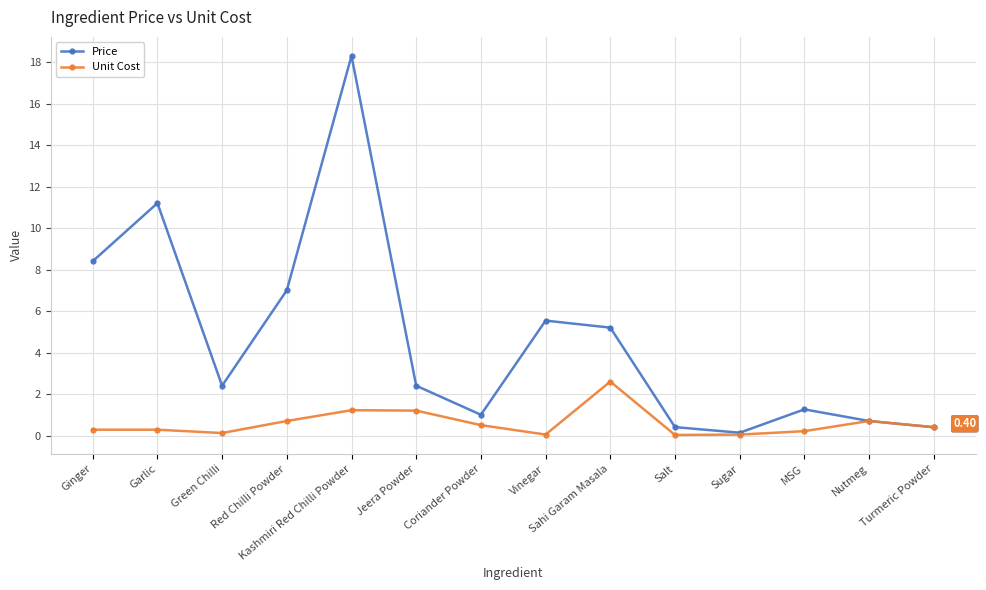

True or false: Unit Cost has more than 0 interior local peaks.

True